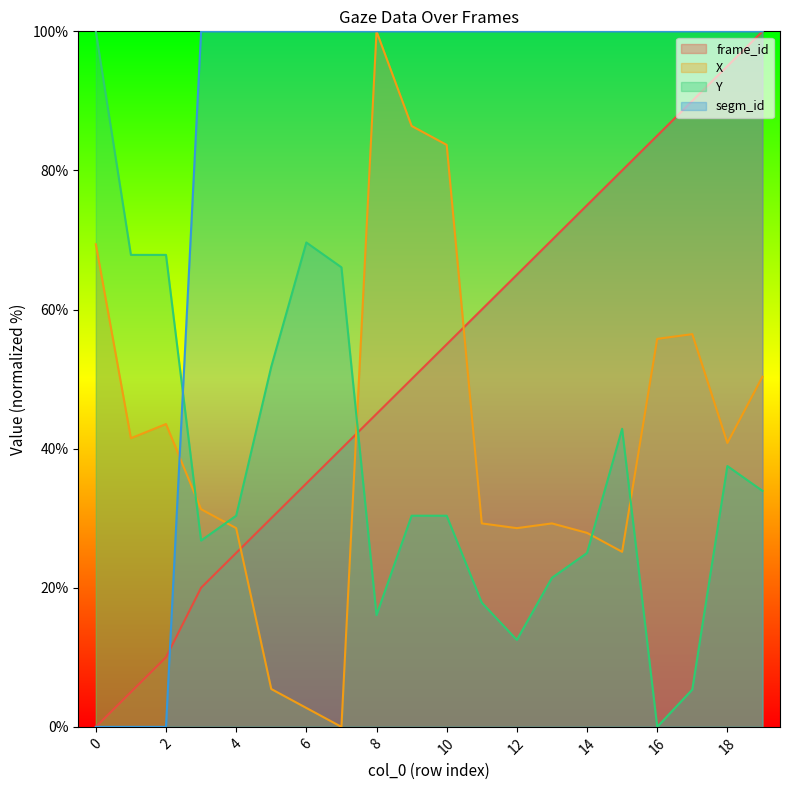

What is the value of the frame_id point at the 19th from the left?

95.0